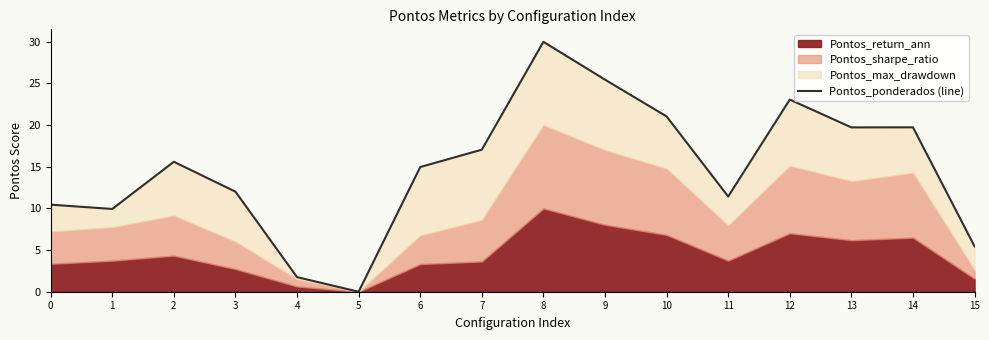

Between 3 and 12, which is larger?

12